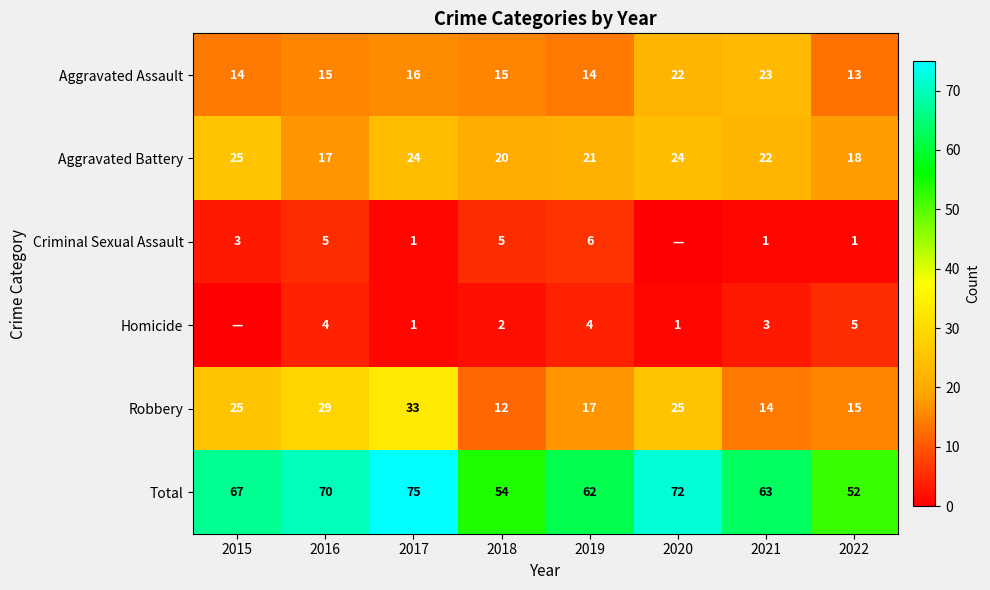

What is the difference between the maximum and minimum values in the Robbery series?

21